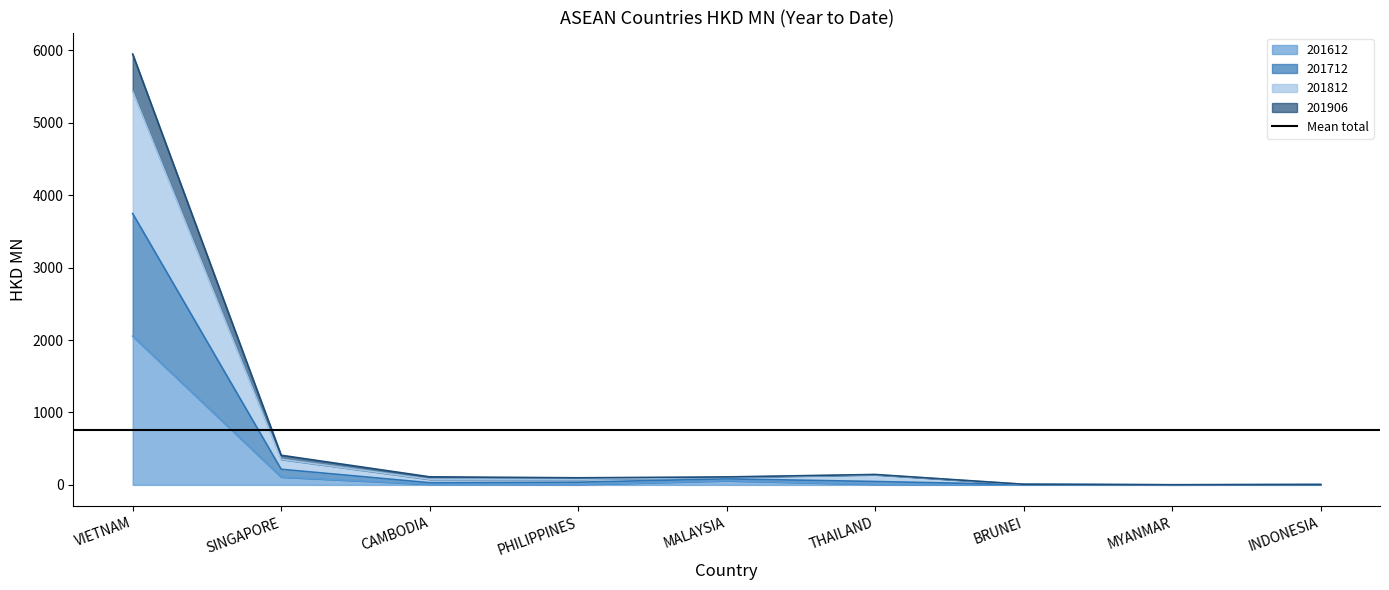

Is it true that 201612 equals 2053.6 at VIETNAM?

True